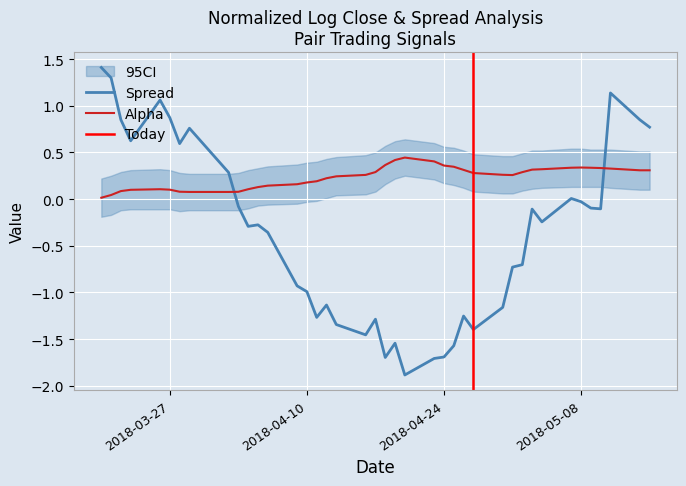

Is it true that alpha equals 0.2 at 38?

False